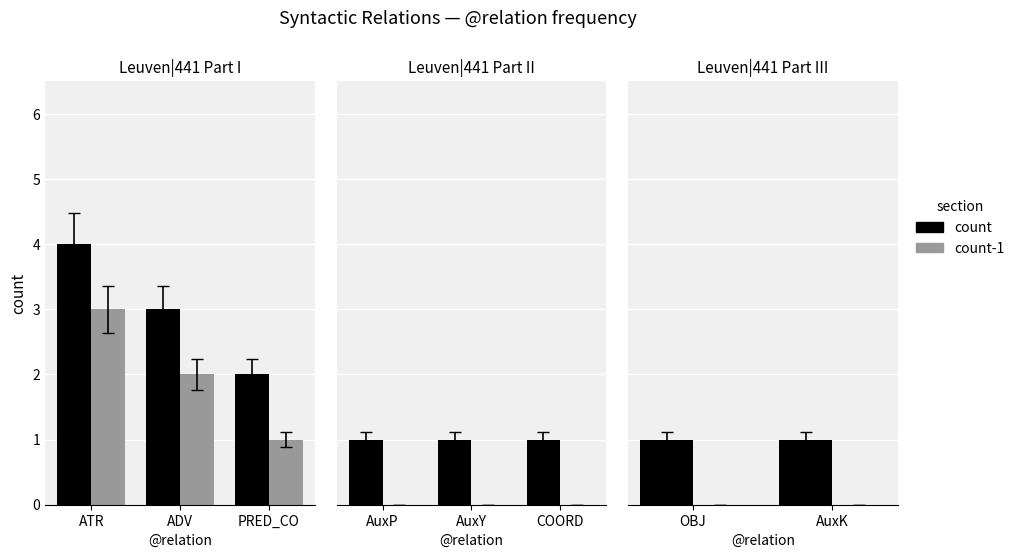

List the series in order of their overall mean, highest first.

count, count-1